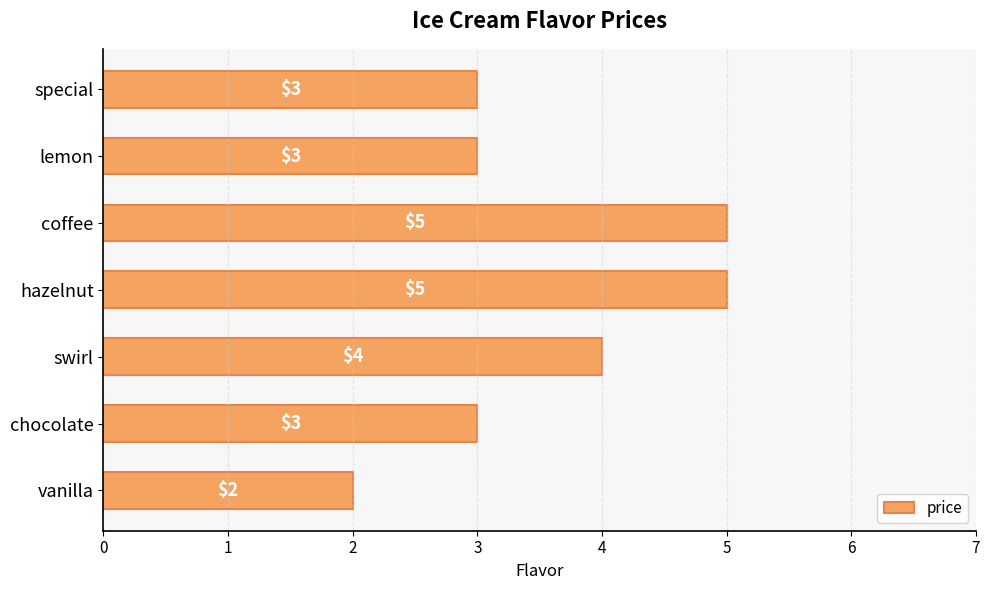

How many categories are shown in the chart?

7